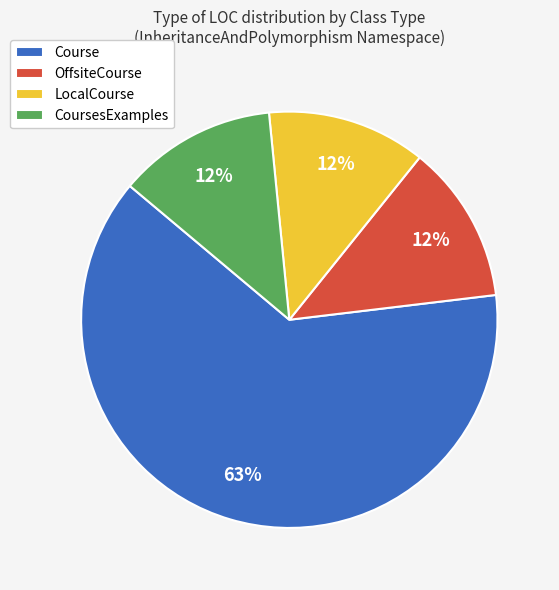

To the nearest percent, what is the average slice percentage?

25%